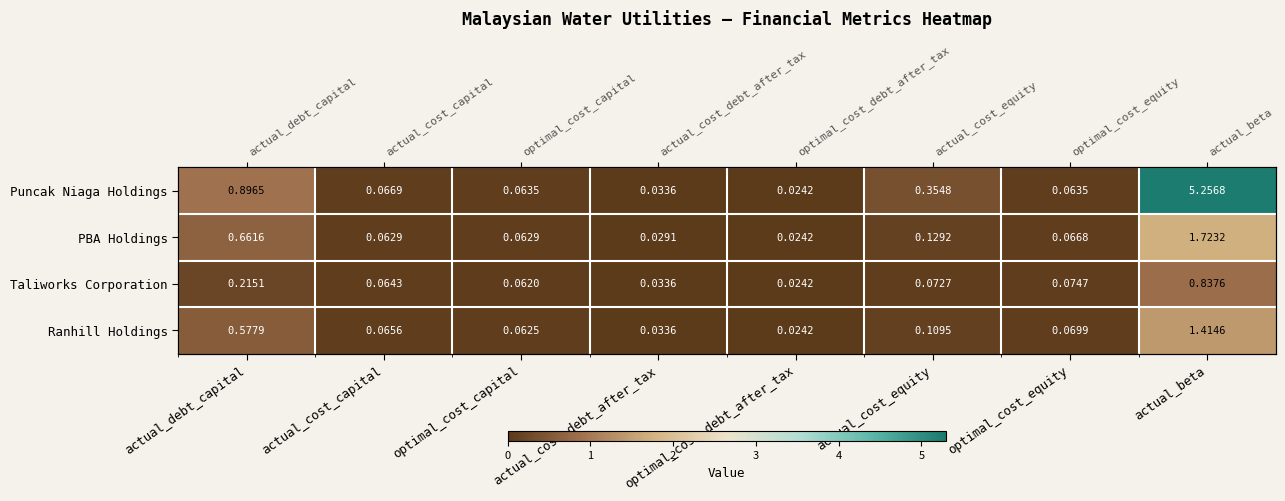

Which has a higher value, actual_cost_debt_after_tax or optimal_cost_debt_after_tax?

actual_cost_debt_after_tax